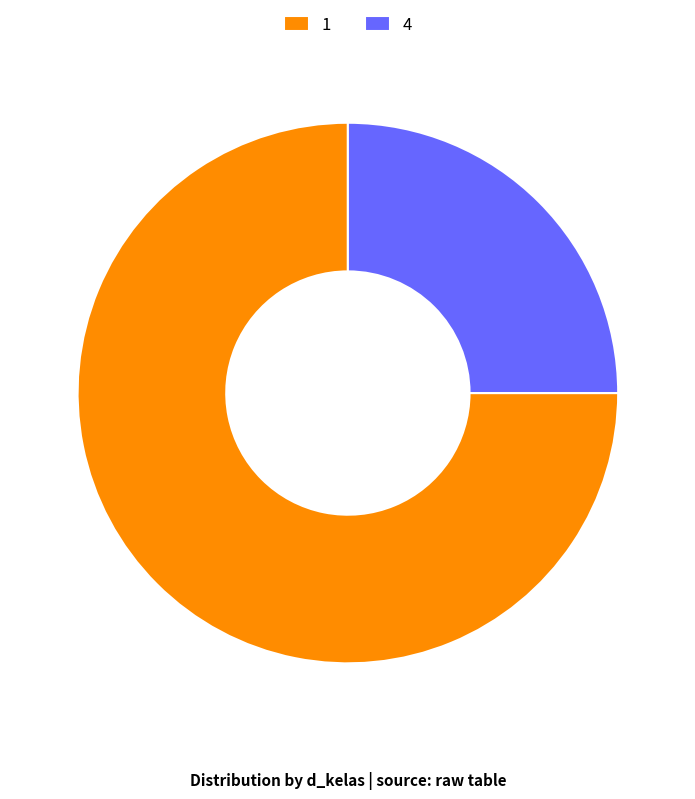

Count the number of slices in the pie.

2